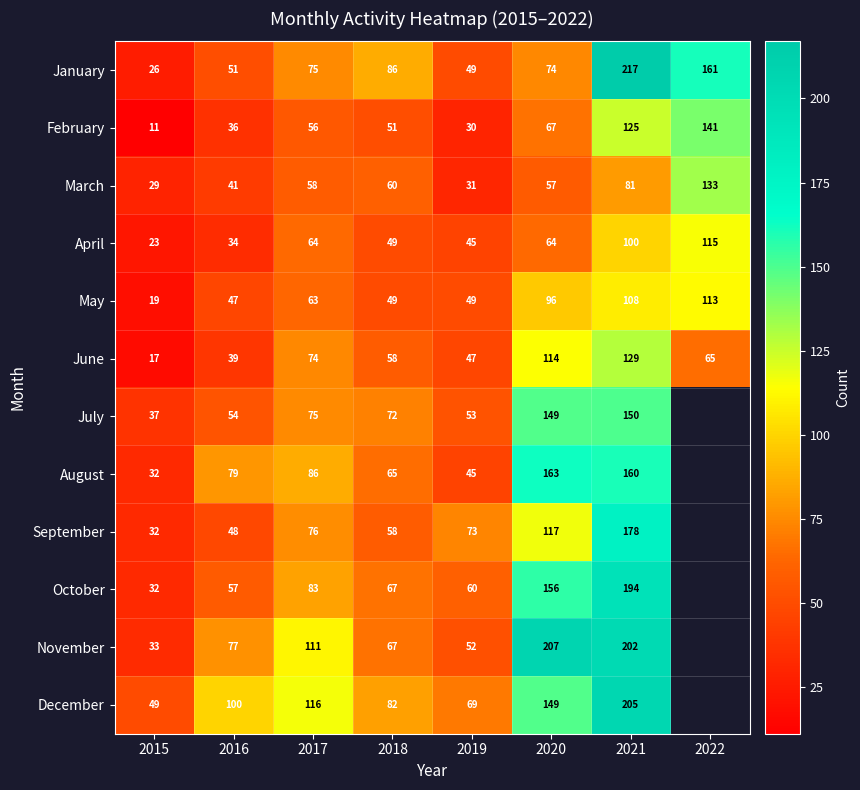

True or false: July has a value of 121.1 at 2017.

False